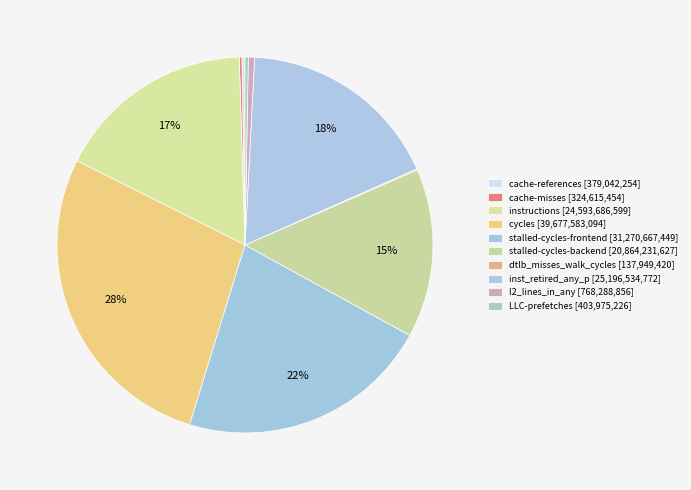

Is it true that instructions is 28% of the pie?

False